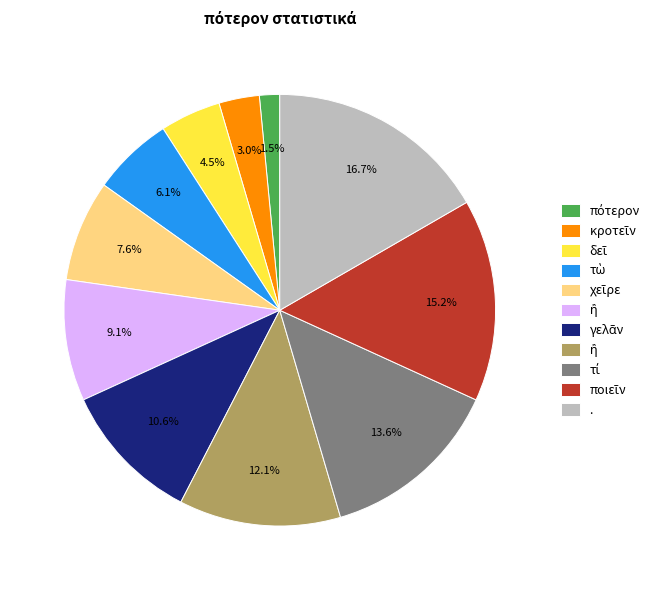

Does any single category account for the majority?

No